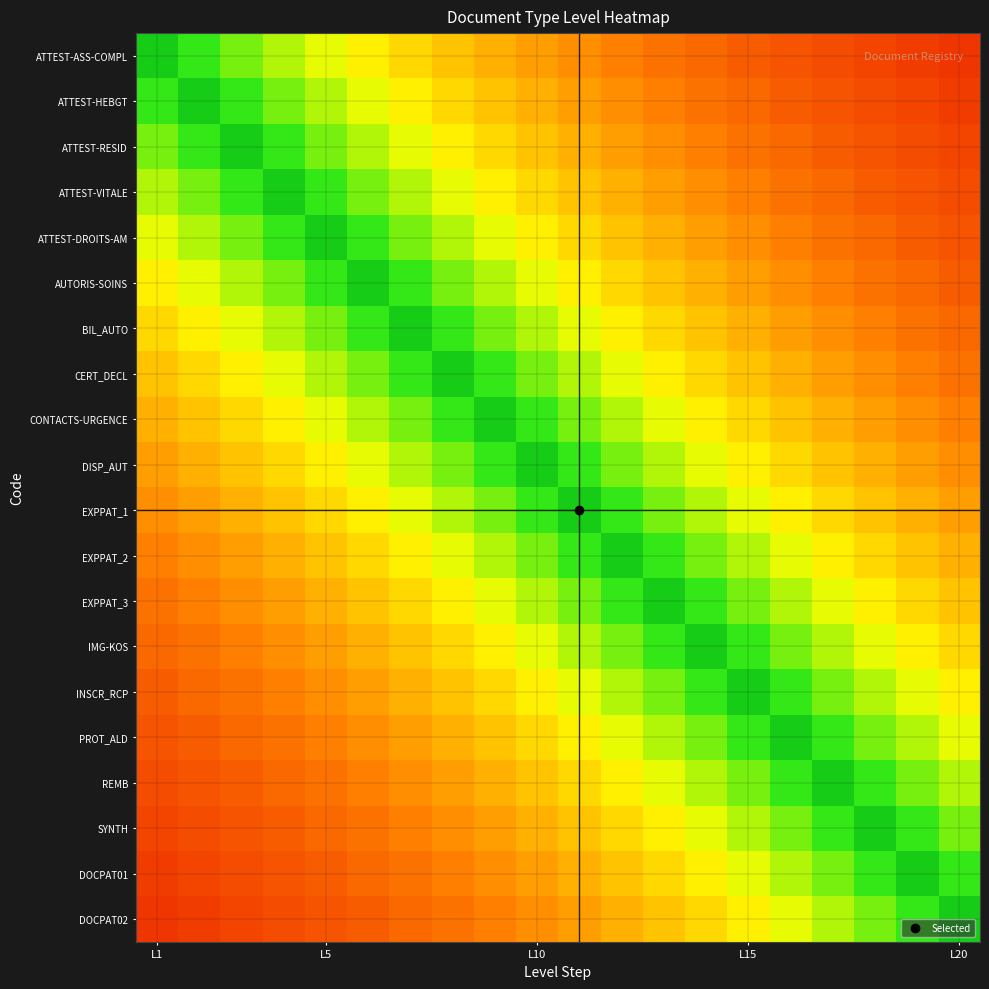

Which label corresponds to the largest value in the chart?

L20